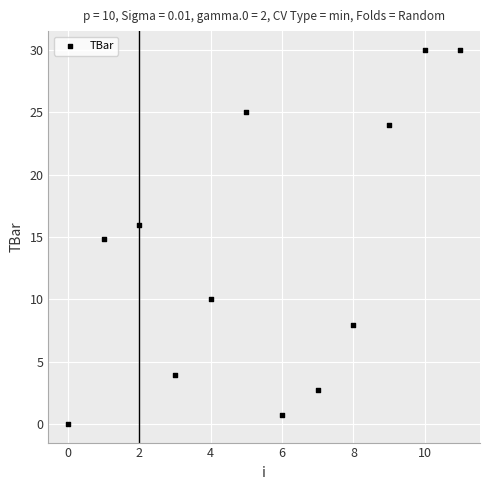

What is the average Y value?

13.8